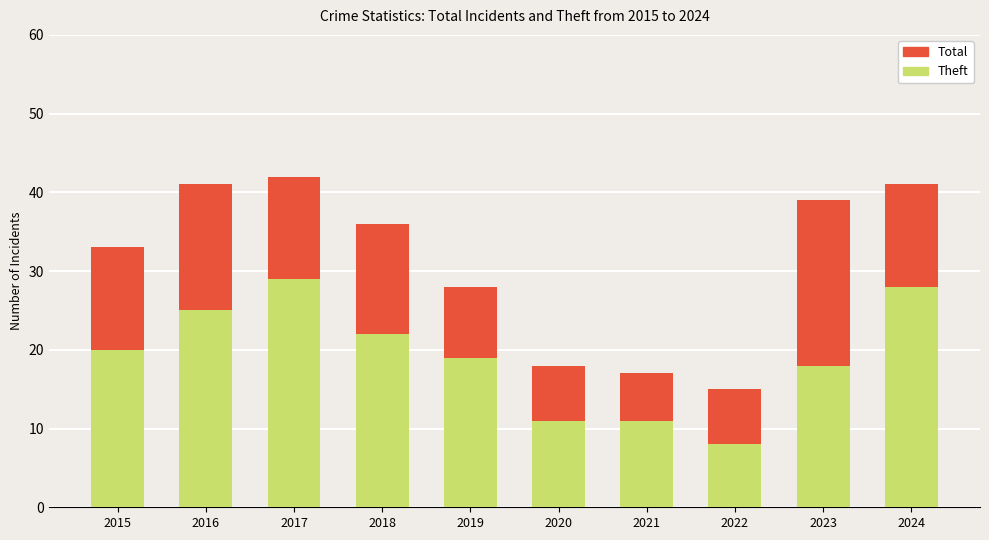

Rank the series at 2021 from lowest to highest value.

Theft, Total